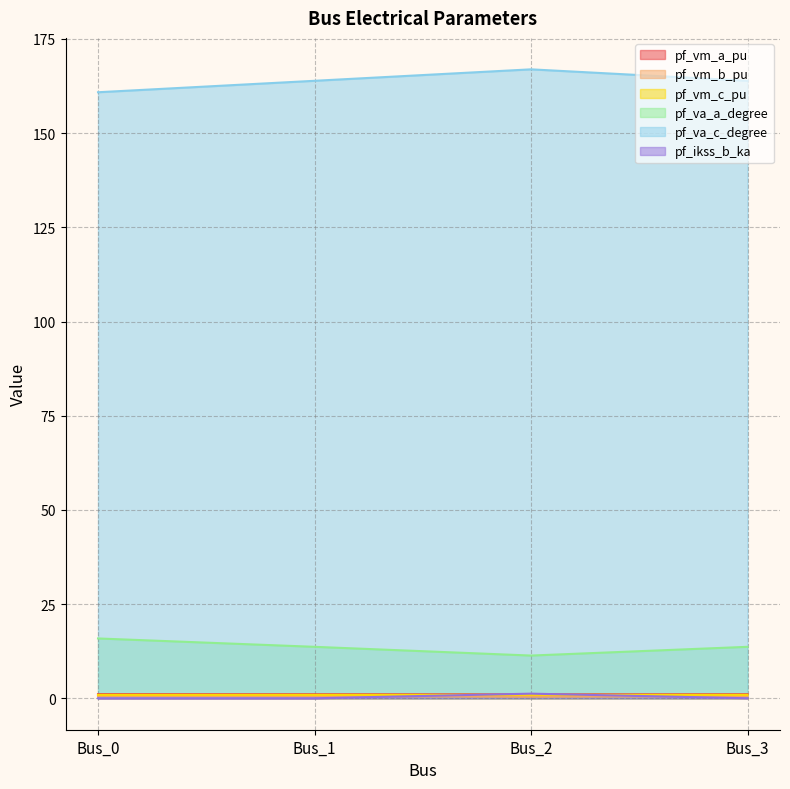

Count the number of data series in this chart.

6